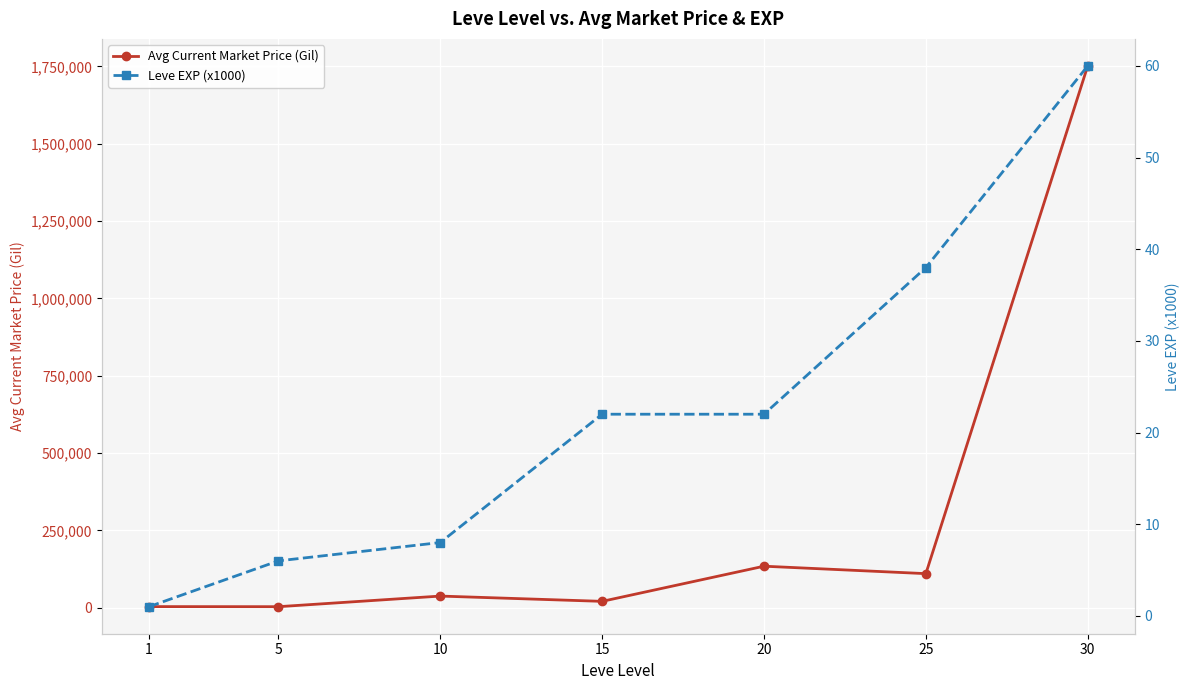

True or false: Leve EXP (x1000) has a value of 1 at 1.

True